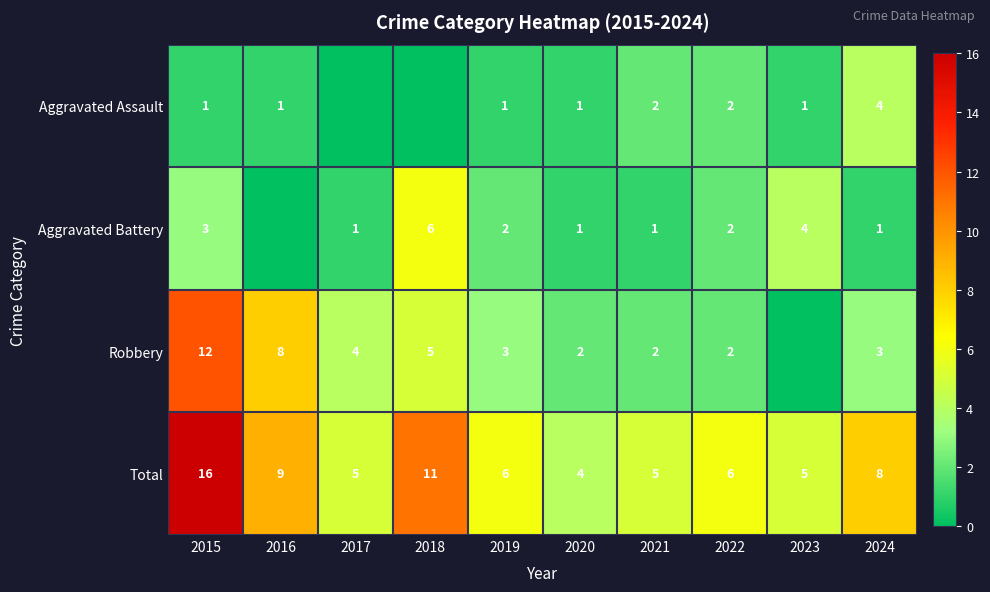

Is the value of Robbery at 2022 greater than the value of Aggravated Battery at 2021?

Yes